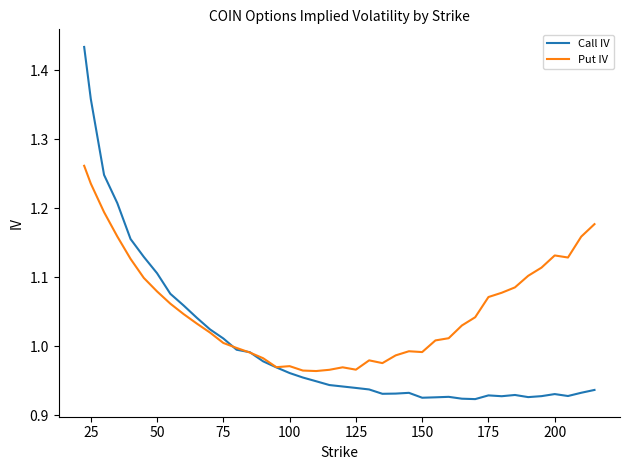

Which series has the widest spread of values?

Call IV